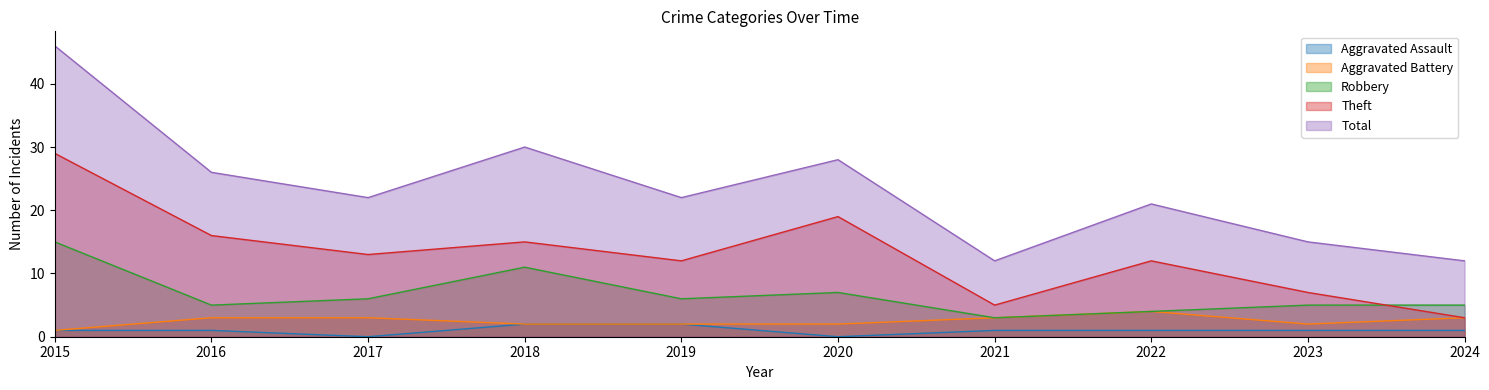

What is the average value of the Aggravated Assault series?

1